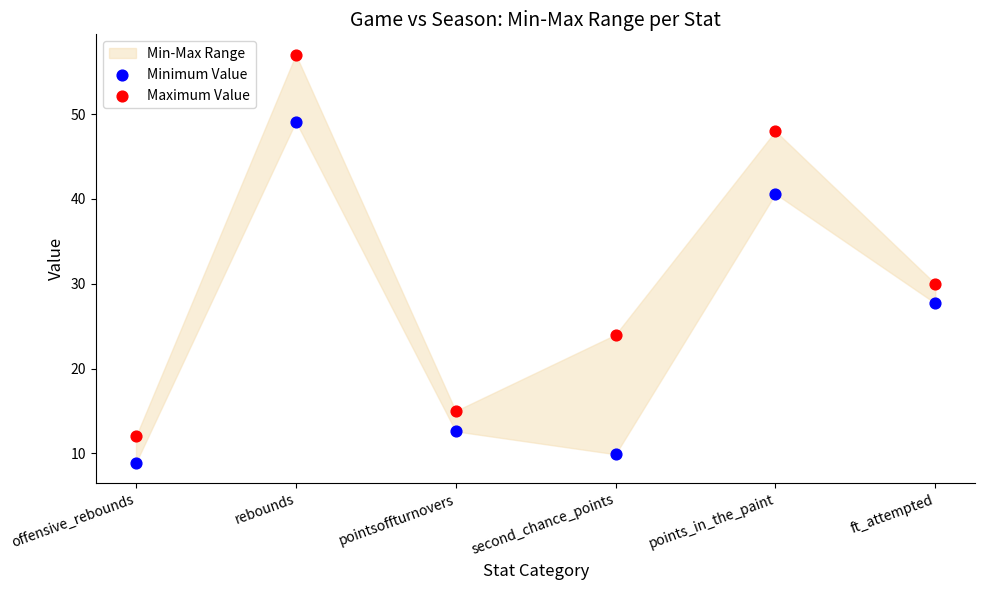

Which series contains the lowest Y value?

Minimum Value